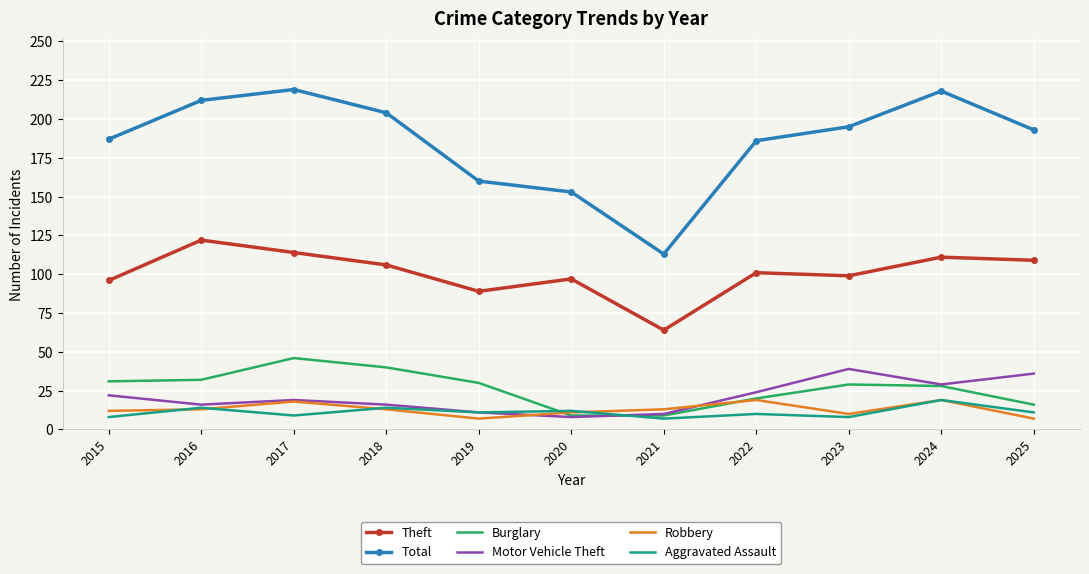

True or false: Robbery has a value of 11 at 2020.

True